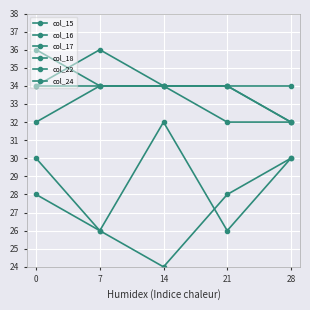

Between 21 and 7, which is larger?

21